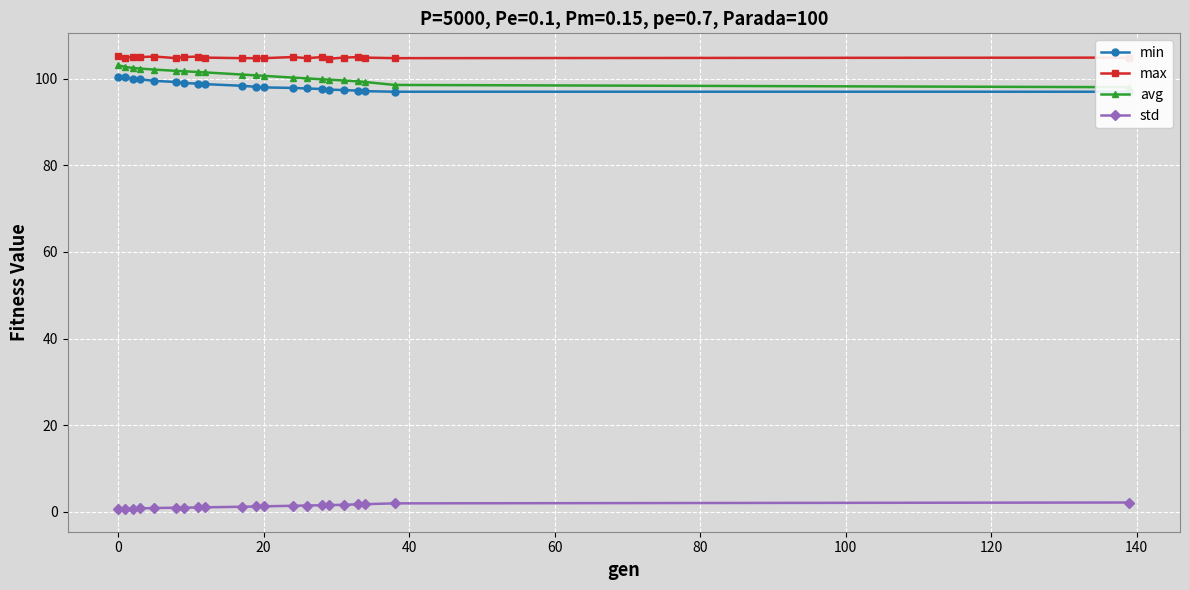

What are all the series names shown in the legend?

min, max, avg, std